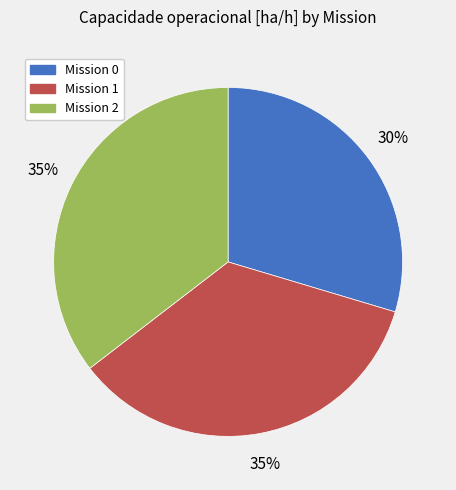

Is there a majority slice in this chart?

No